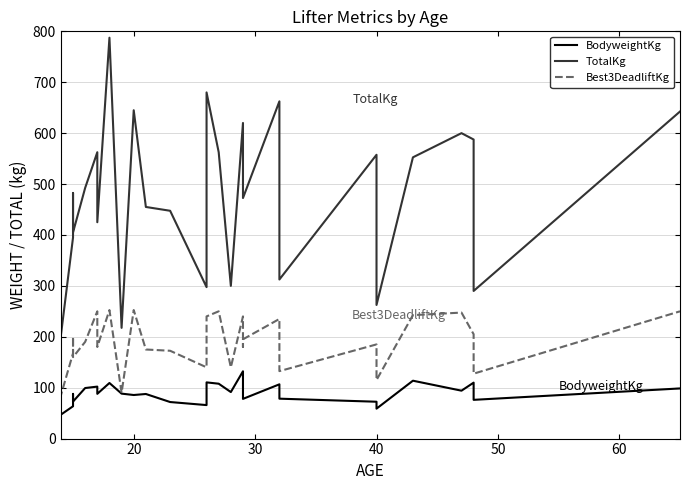

The Best3DeadliftKg series shows 122.6 at 40. True or false?

False